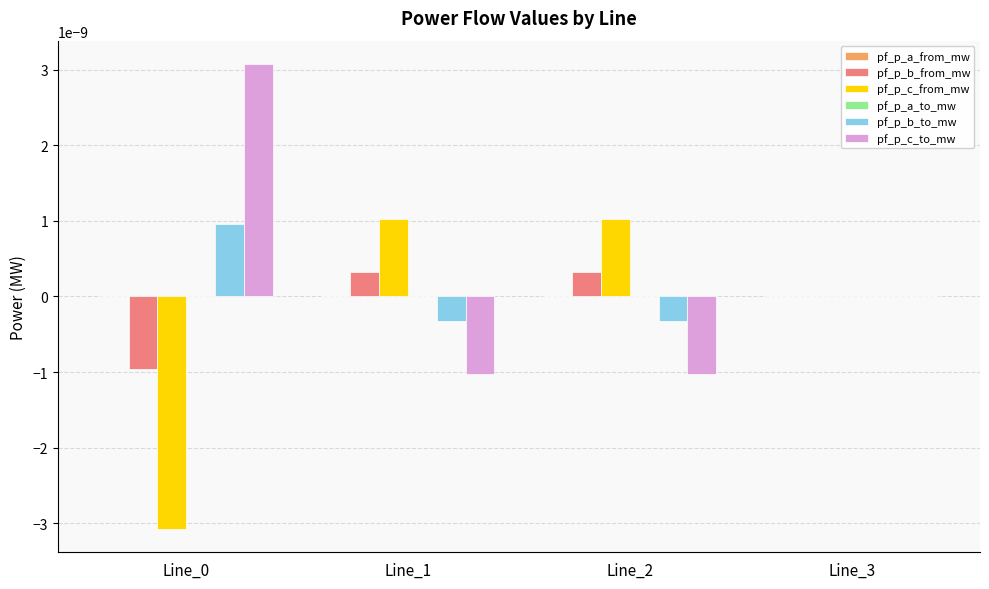

True or false: pf_p_b_from_mw has a value of 0.0 at Line_3.

True